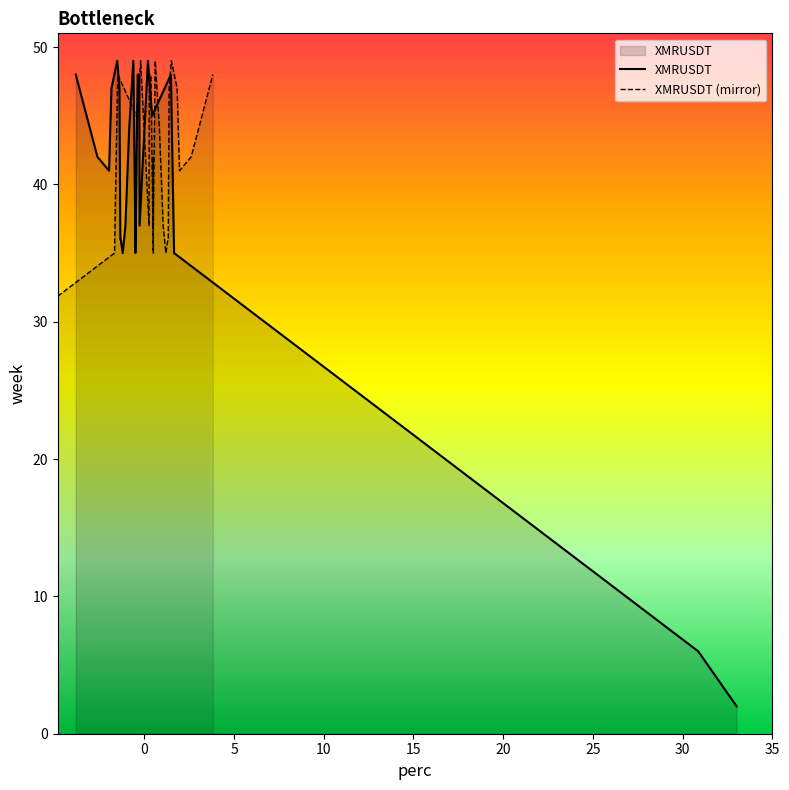

What is the maximum value shown in the chart?

33.0